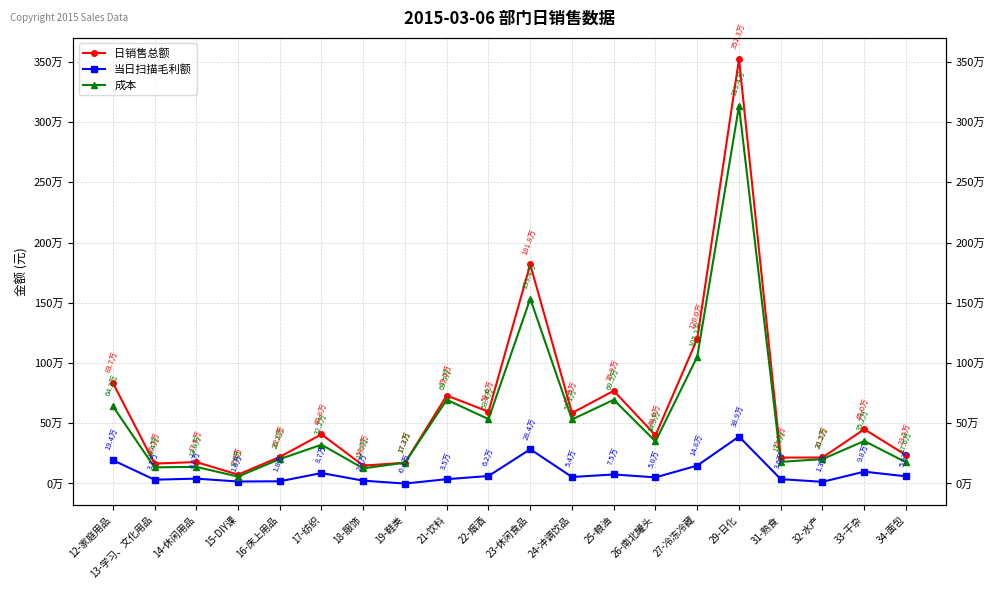

What is the total value across all series at 23-休闲食品?

3635726.9